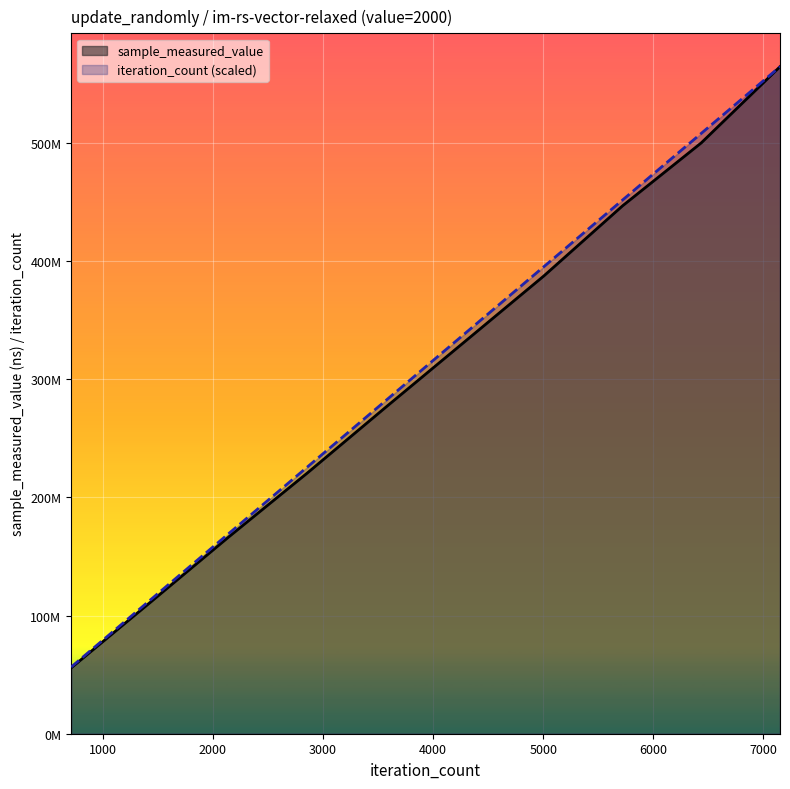

How many values in the sample_measured_value series exceed 331871386?

4